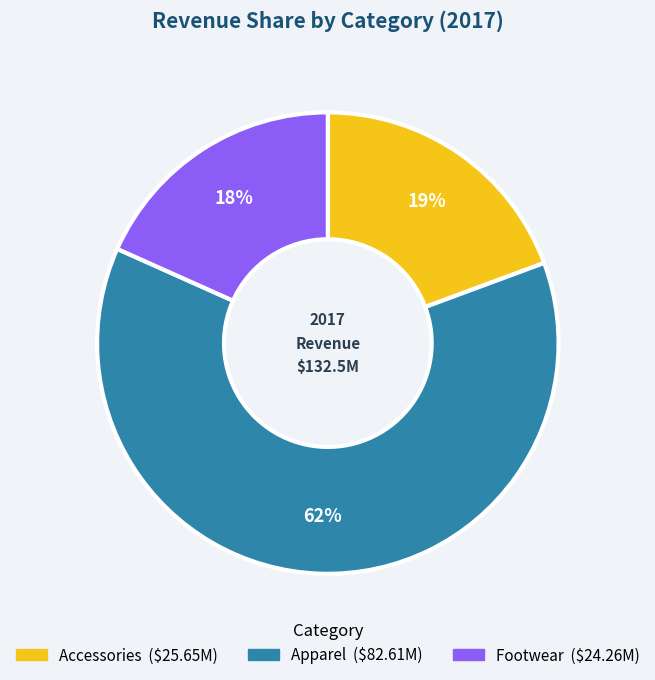

What is the ratio of the value at Accessories to the value at Footwear?

1.1